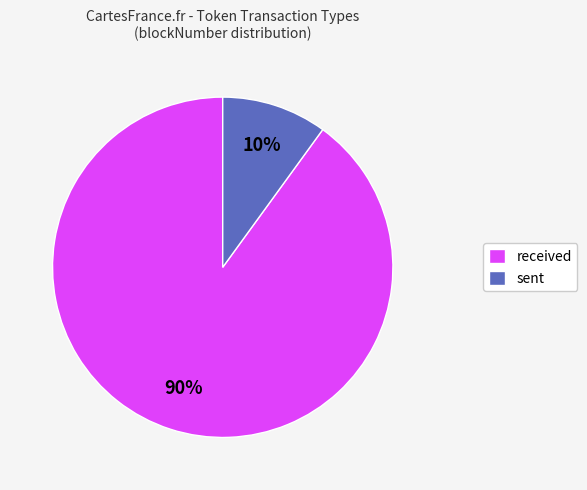

Combined, do sent and received account for over 50%?

Yes